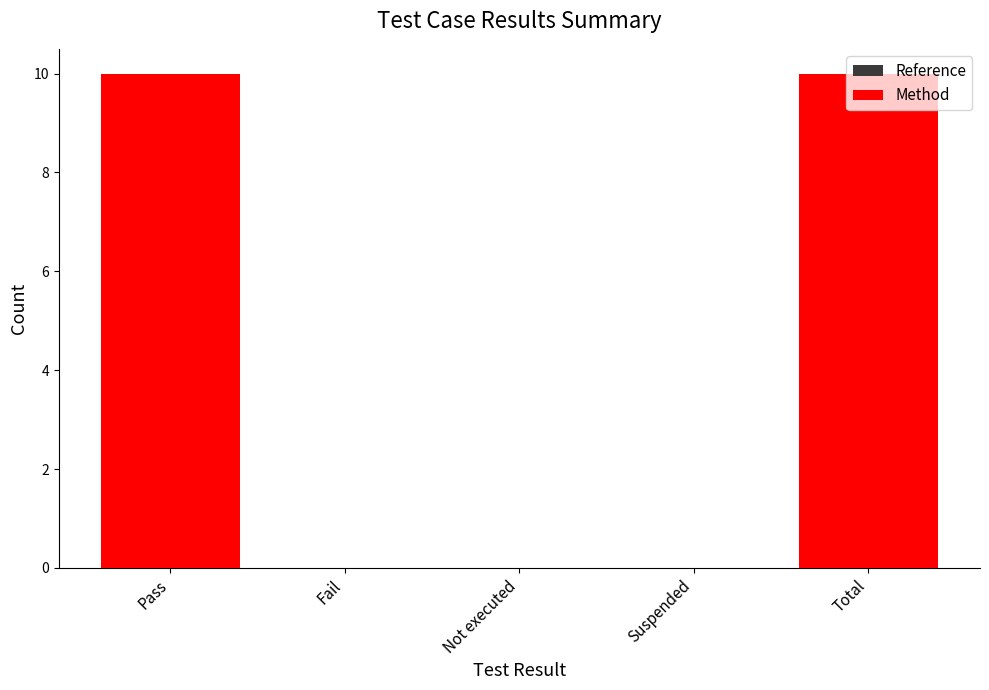

What is the difference between the Reference values at Not executed and Pass?

10